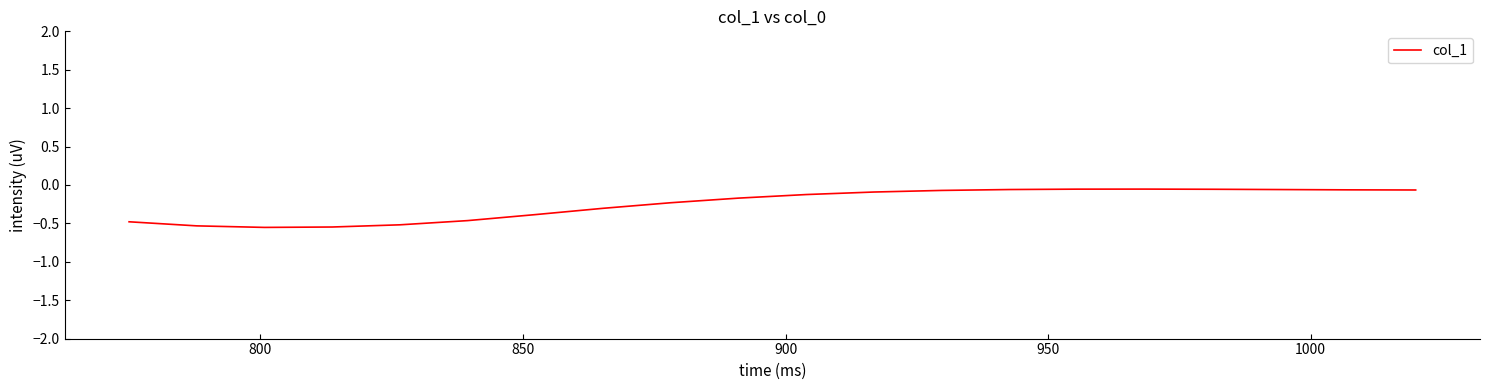

How many lines are shown in the chart?

1